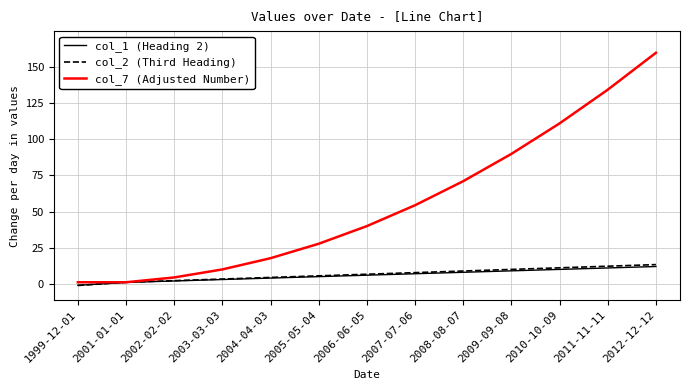

Between 2002-02-02 and 2009-09-08, which series saw the biggest shift?

col_7 (Adjusted Number)